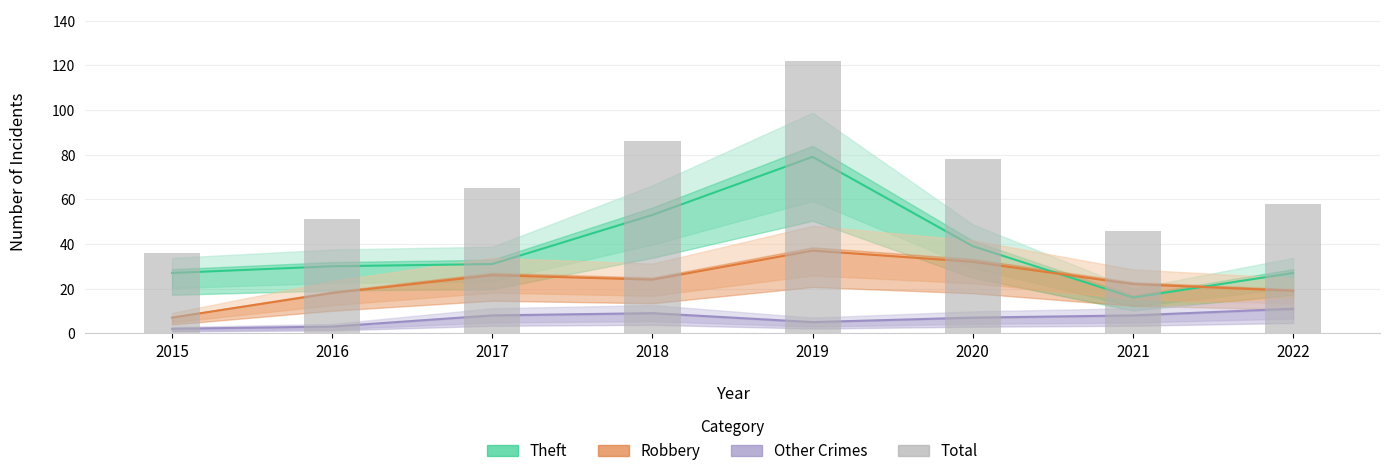

List the labels in order of value, smallest first.

2015, 2021, 2016, 2022, 2017, 2020, 2018, 2019